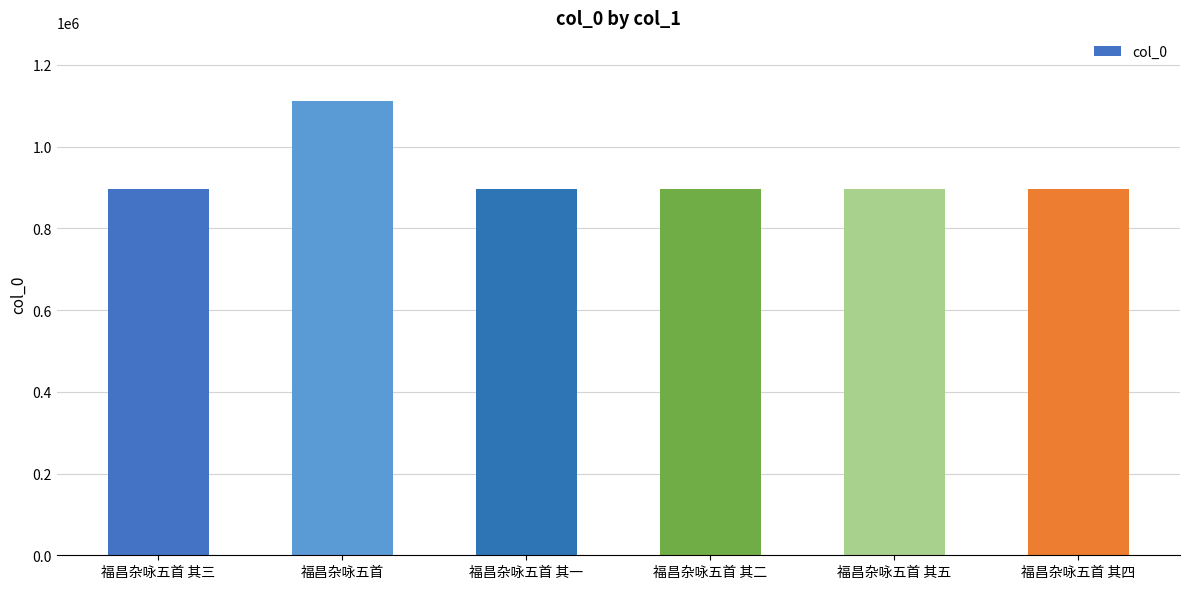

Approximately how many times larger is the value at 福昌杂咏五首 其四 compared to 福昌杂咏五首 其五?

1.0